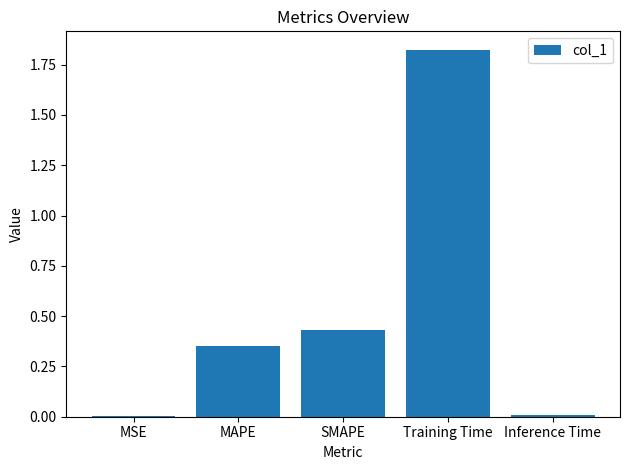

Which label corresponds to the largest value in the chart?

Training Time